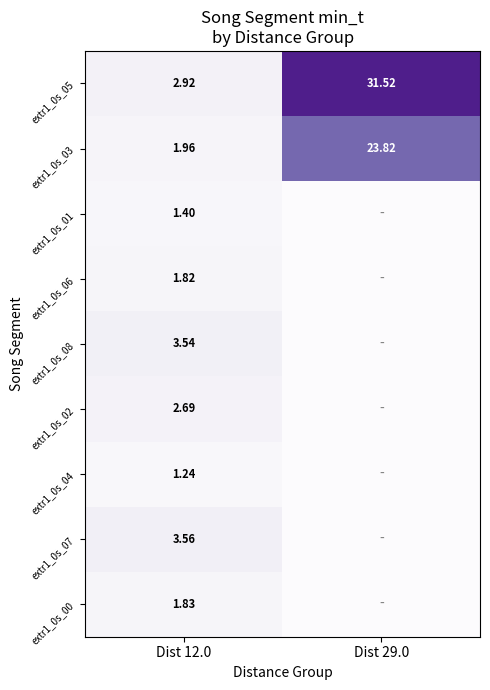

How many values in the extr1_0s_03 series exceed 23?

1